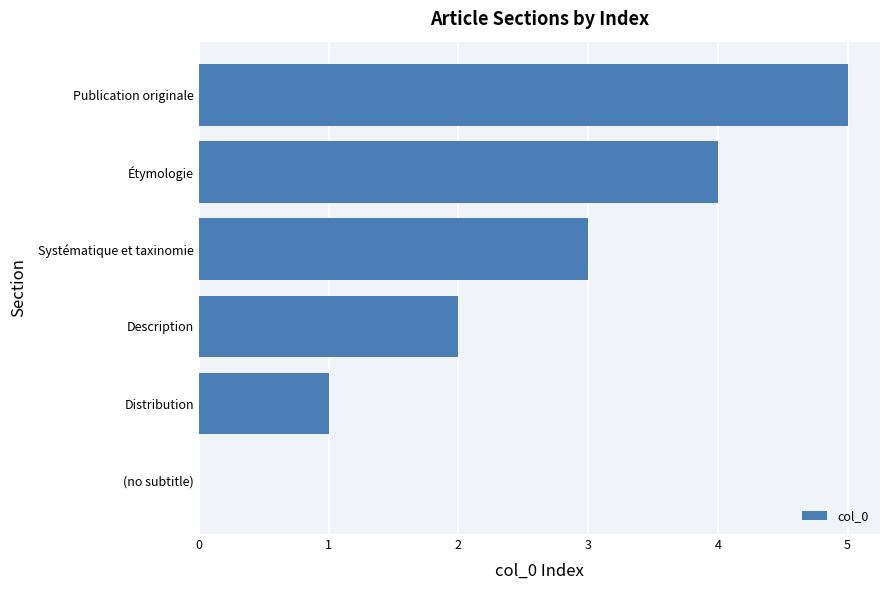

Are the bars horizontal?

Yes